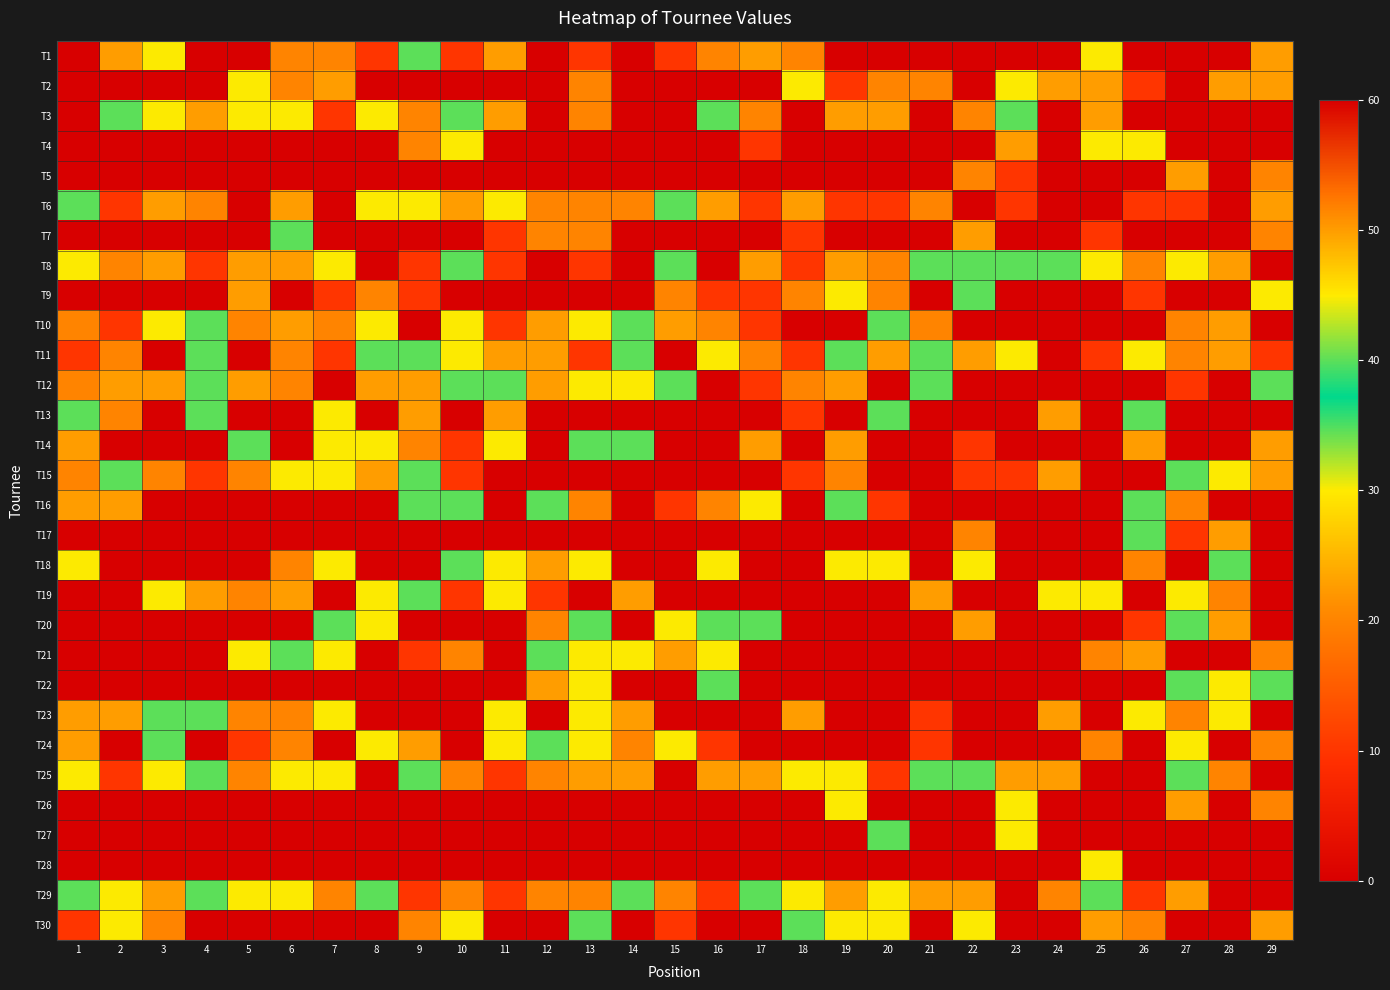

Which has a higher value, 28 or 23?

28